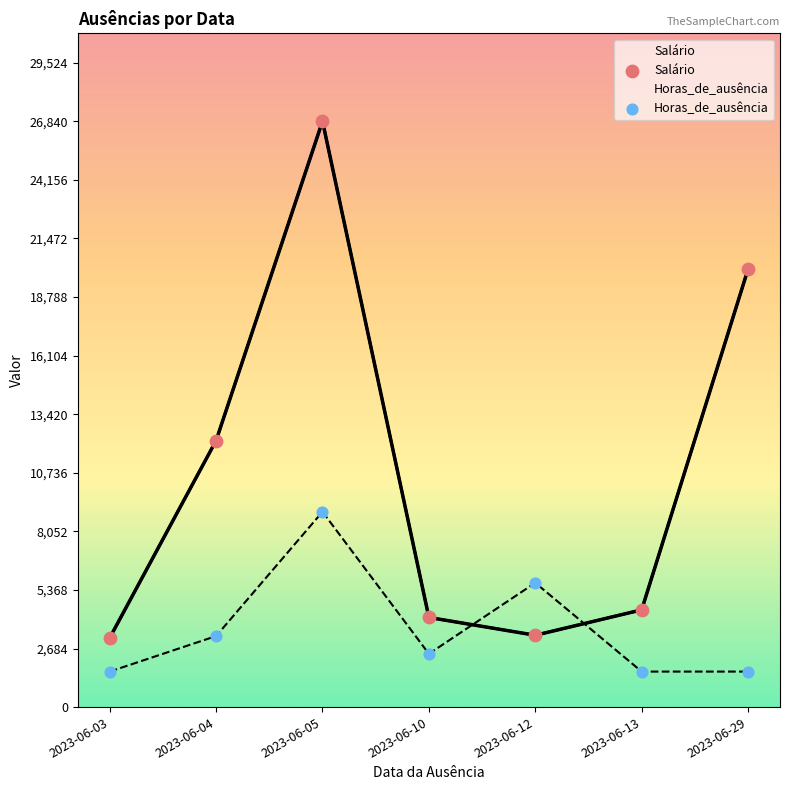

Which series has the widest spread of Y values?

Salário